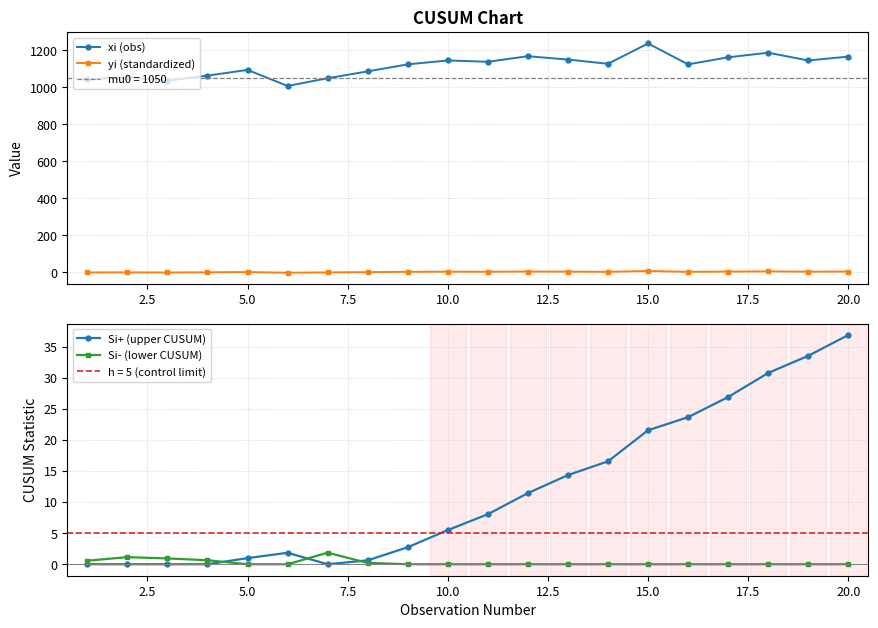

What is the greatest value displayed?

1238.0